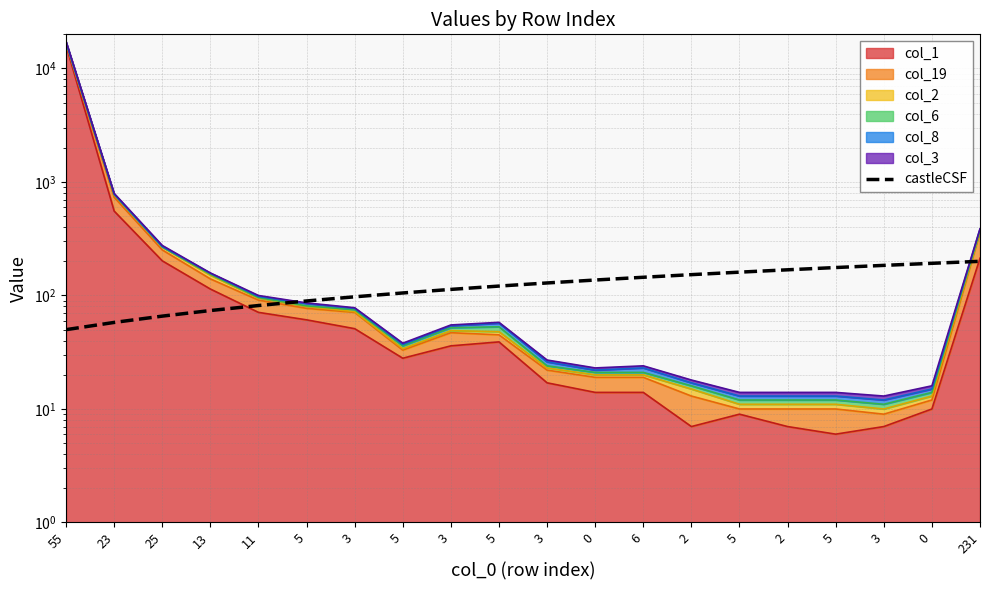

Reading left to right, what are all the values shown in this chart?

55=50.0	23=57.9	25=65.8	13=73.7	11=81.6	5=89.5	3=97.4	5=105.3	3=113.2	5=121.1	3=128.9	0=136.8	6=144.7	2=152.6	5=160.5	2=168.4	5=176.3	3=184.2	0=192.1	231=200.0